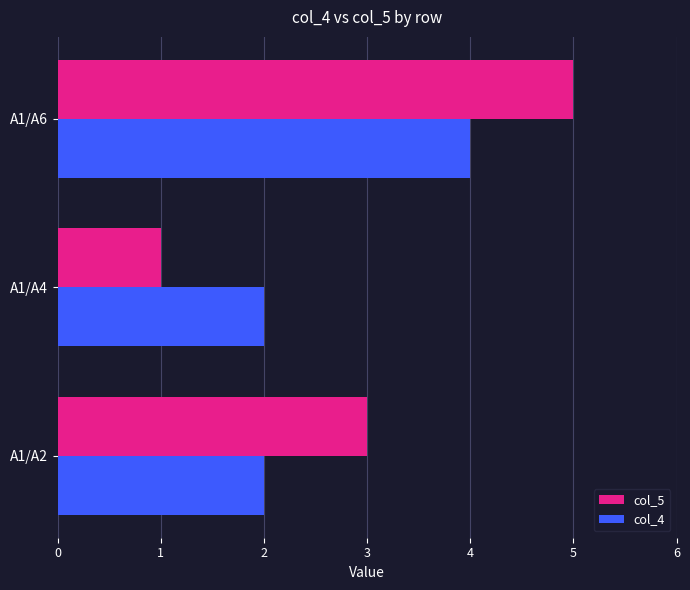

Which series has the largest total across all categories?

col_5